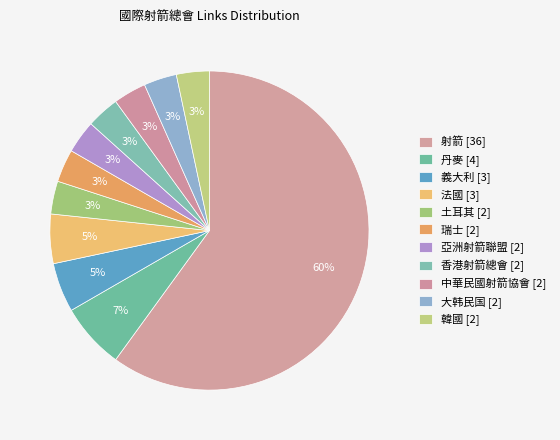

Which has a higher value, 瑞士 or 亞洲射箭聯盟?

瑞士